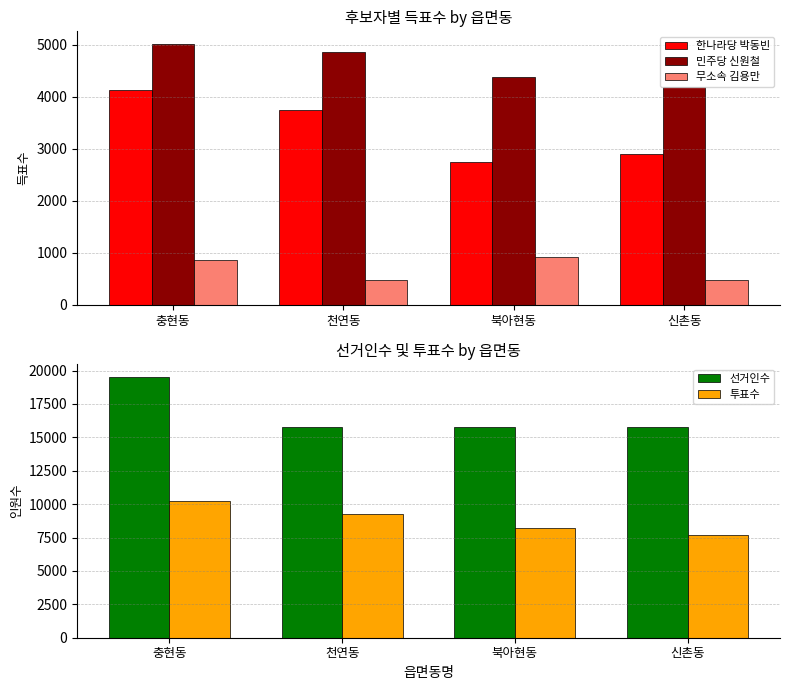

Reading right to left, list all the values displayed in this chart.

한나라당 박동빈: 2895	2746	3743	4141
민주당 신원철: 4198	4376	4861	5011
무소속 김용만: 472	919	479	865
선거인수: 15743	15793	15776	19514
투표수: 7718	8215	9266	10216